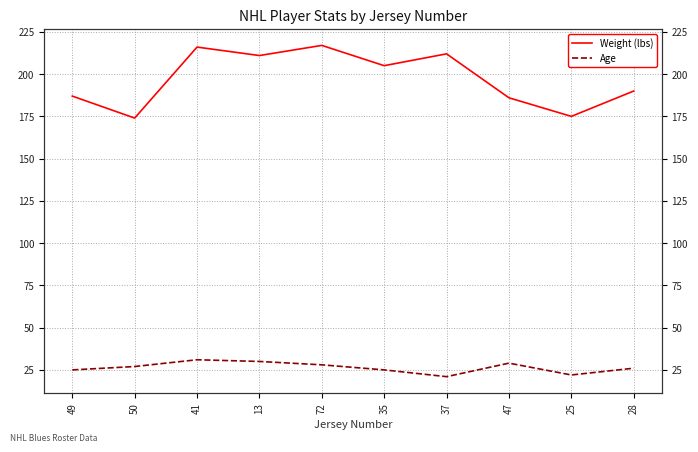

How many interior local peaks does the Weight (lbs) series have?

3